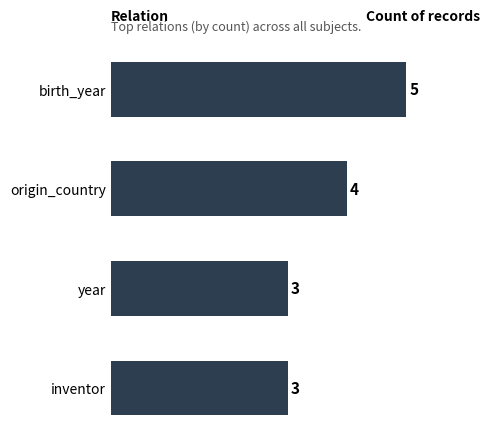

Count the values in the range 3 to 5.

4